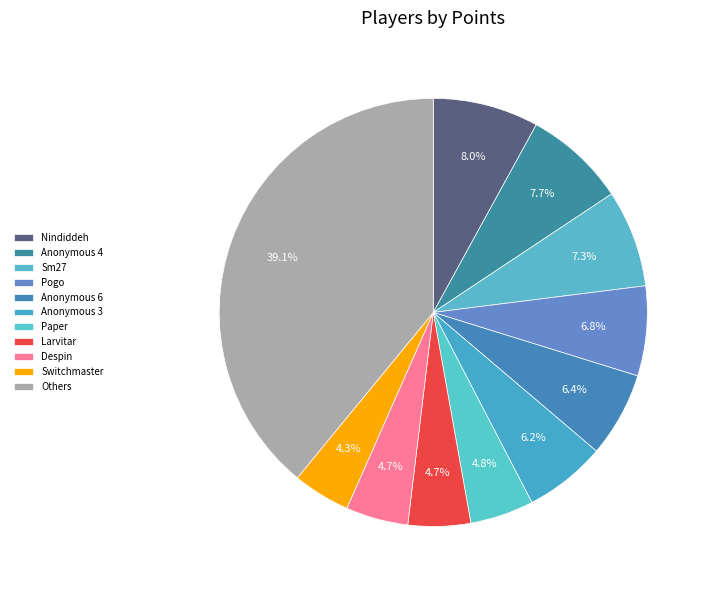

How many slices are in this pie chart?

11